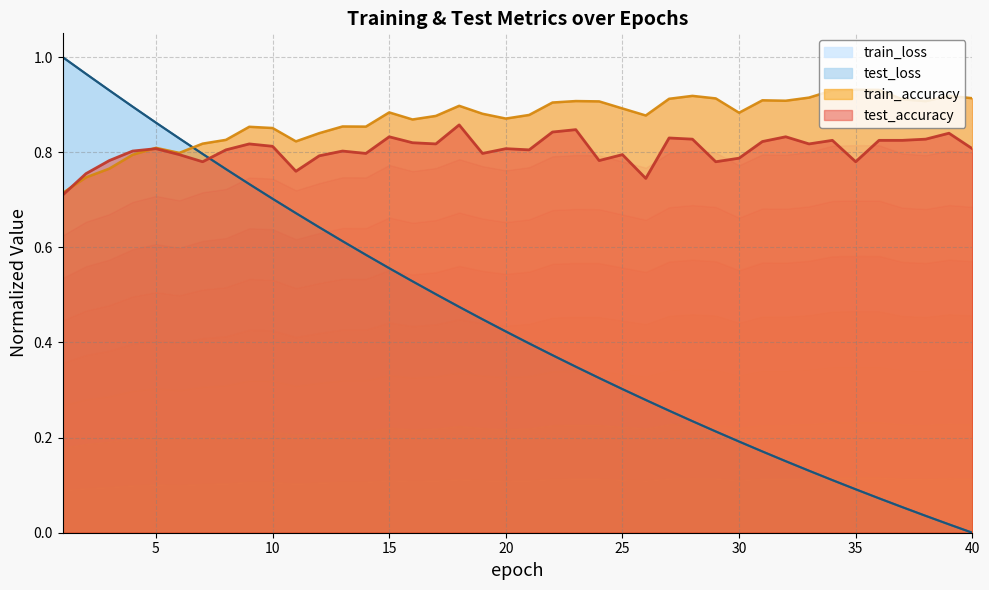

List the labels in order of test_accuracy value, largest first.

18, 23, 22, 39, 15, 32, 27, 28, 38, 34, 36, 37, 31, 16, 9, 17, 33, 10, 5, 20, 40, 8, 21, 4, 13, 14, 19, 6, 25, 12, 30, 3, 24, 7, 29, 35, 11, 2, 26, 1